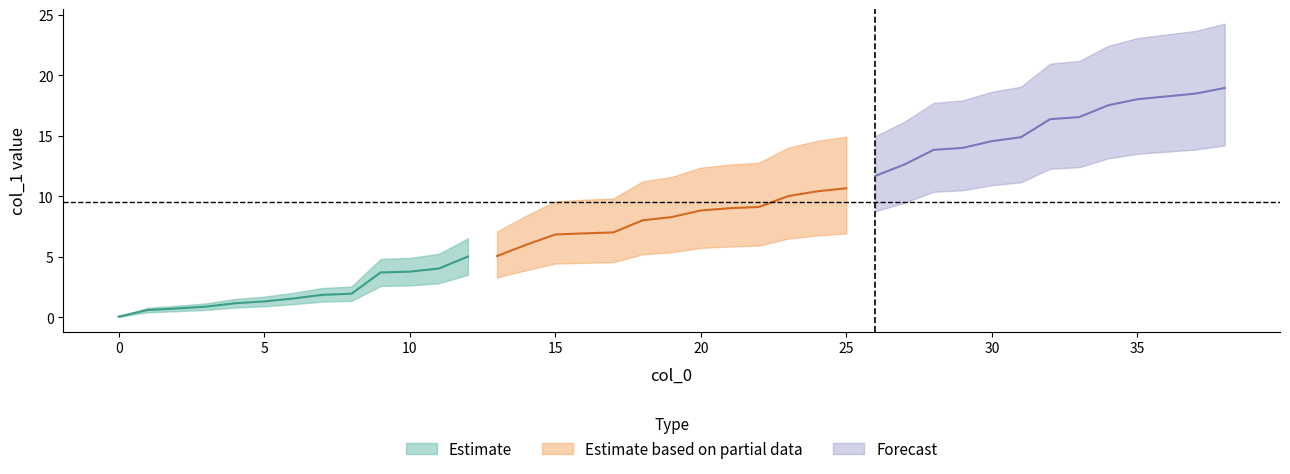

True or false: there are more than 1 points higher than both neighbors.

False